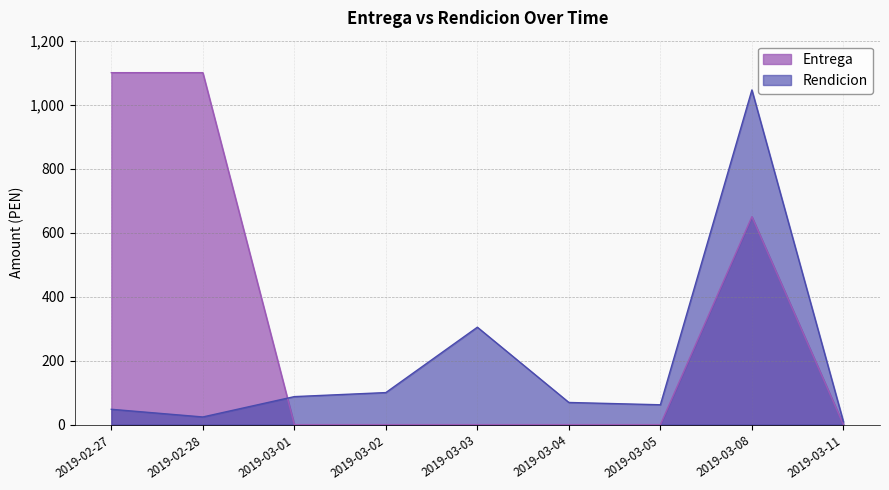

At which label does Rendicion first exceed 69?

2019-03-01